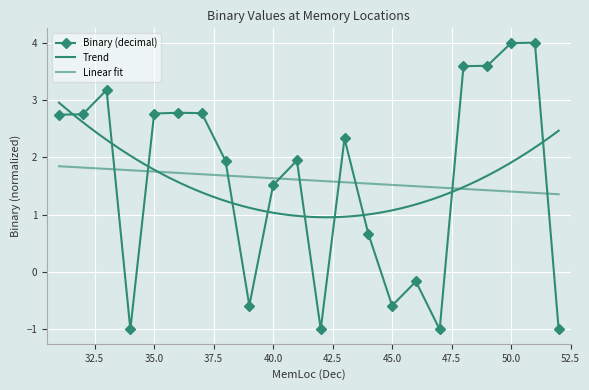

Read the value at 35.

2.8